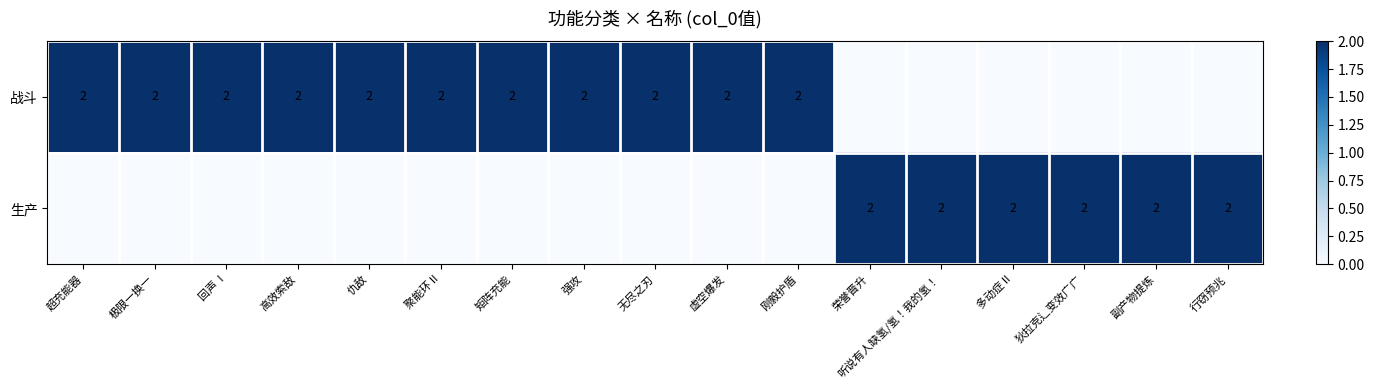

The 战斗 series shows 3 at 极限一换一. True or false?

False